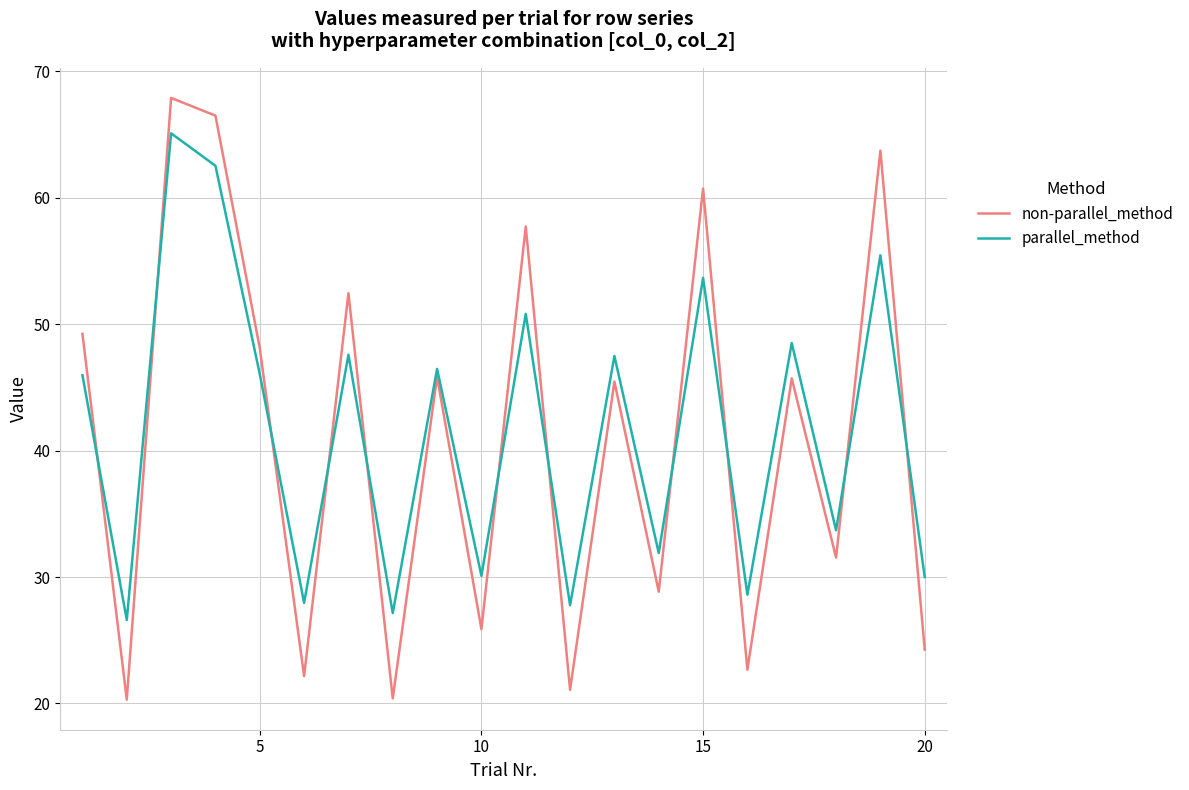

After their last crossing, which series has the higher values: parallel_method or non-parallel_method?

parallel_method